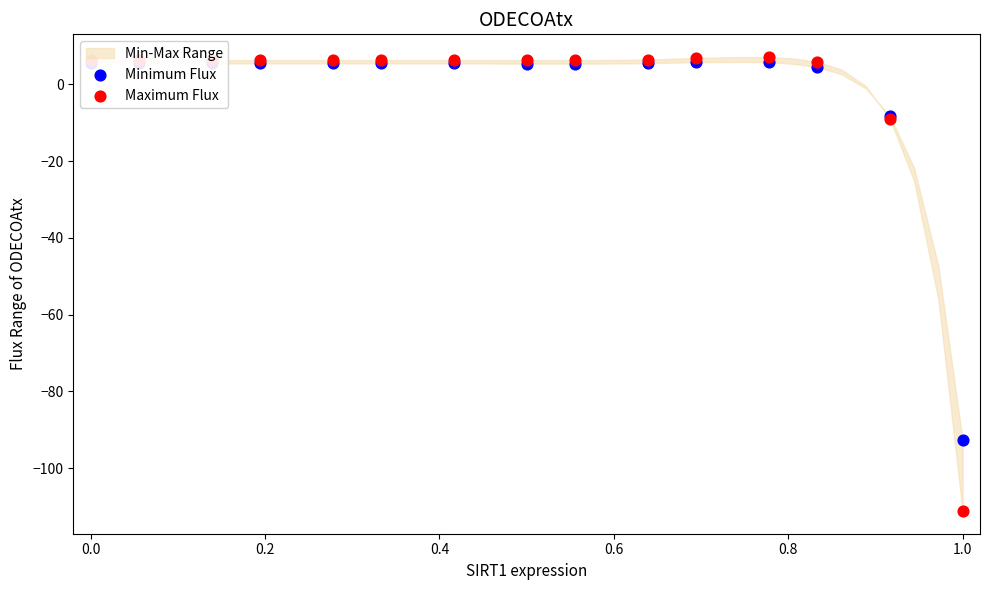

Which series has the largest Y range (max minus min)?

Maximum Flux